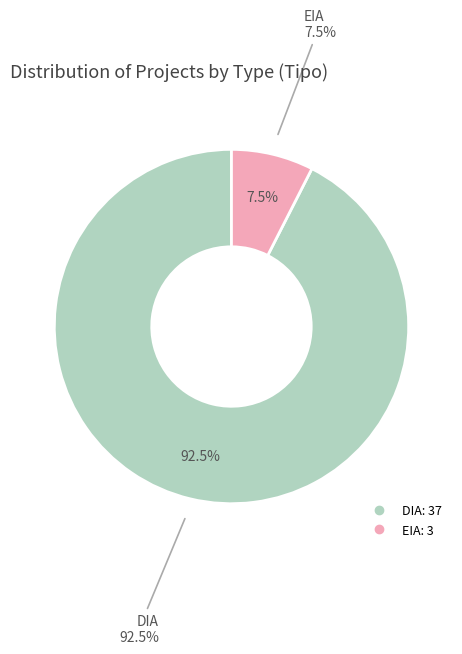

What is the total percentage of DIA and EIA?

100.0%